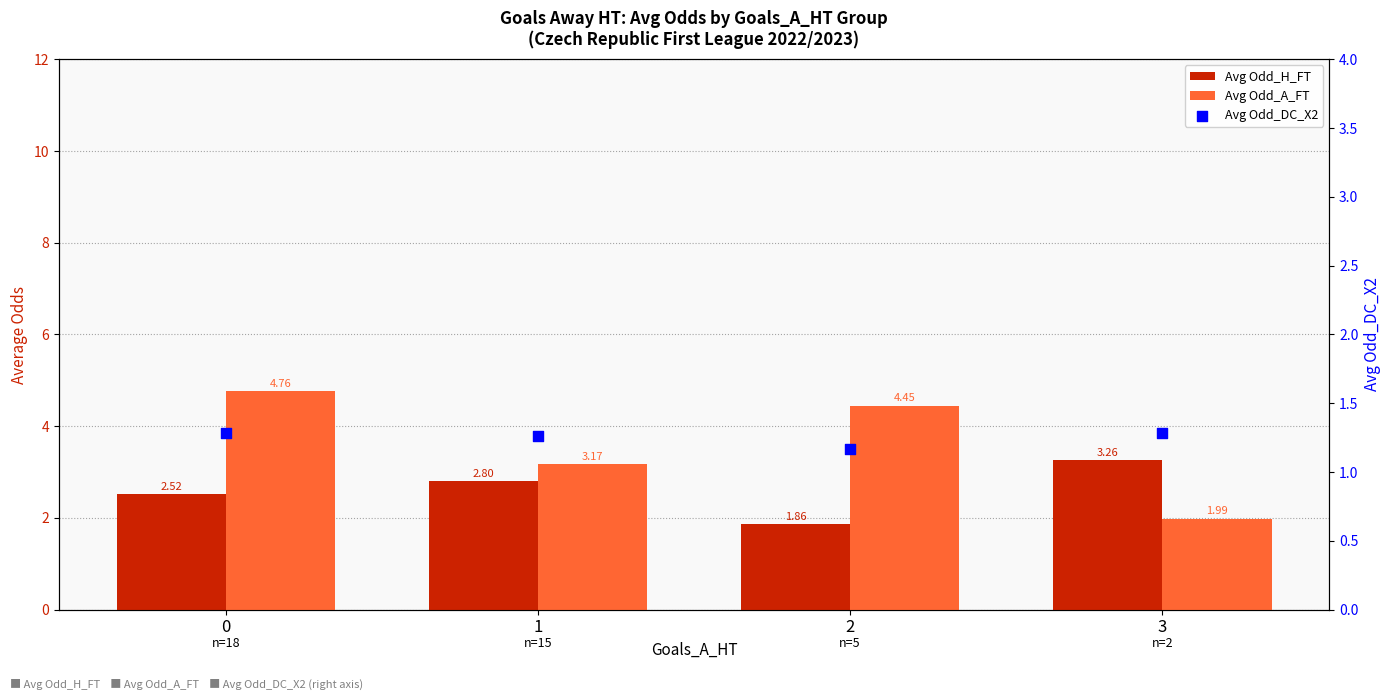

At how many categories does at least one series exceed 1?

4